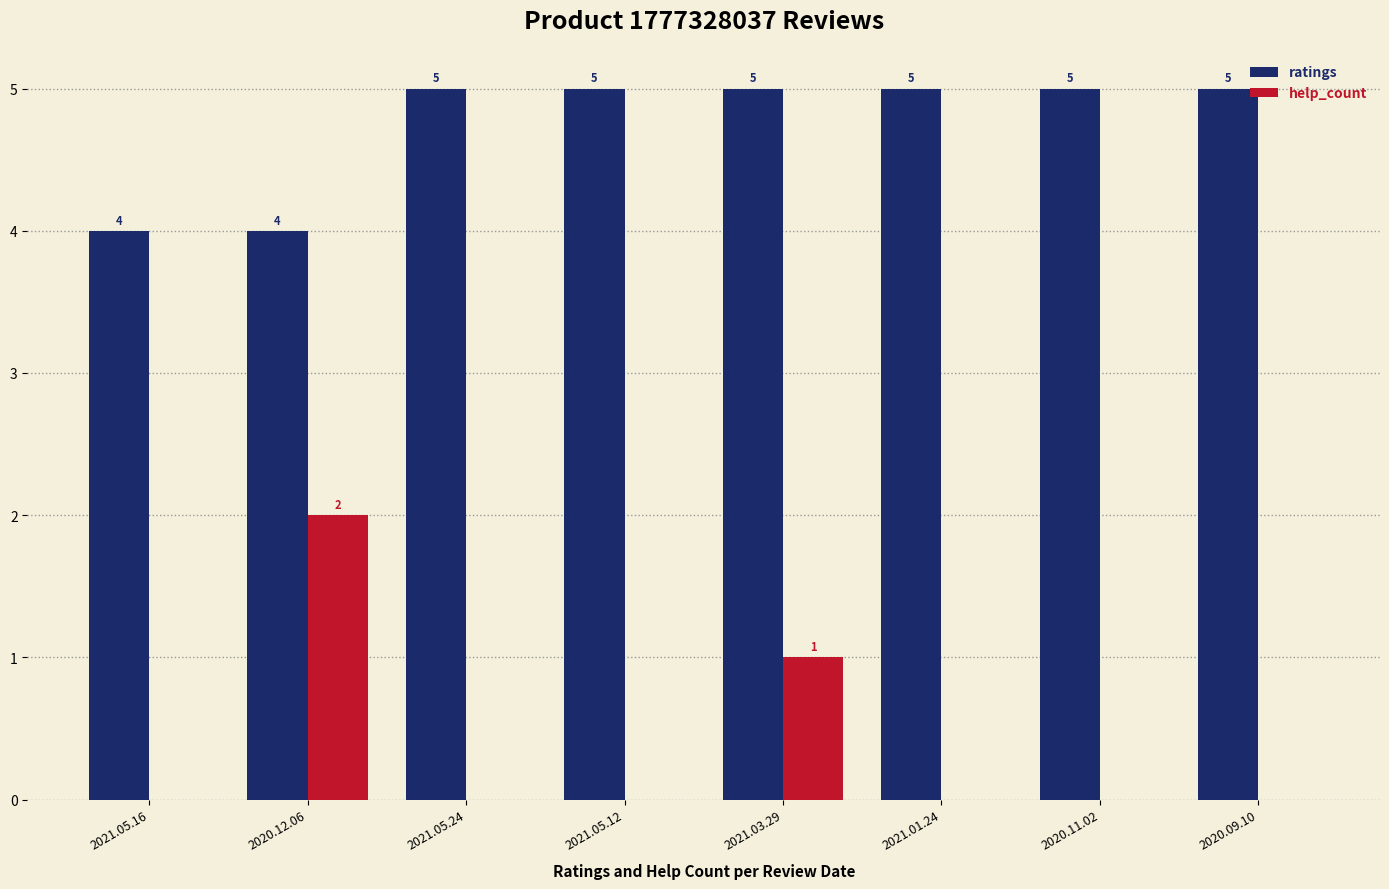

True or false: ratings has a value of 7 at 2020.09.10.

False